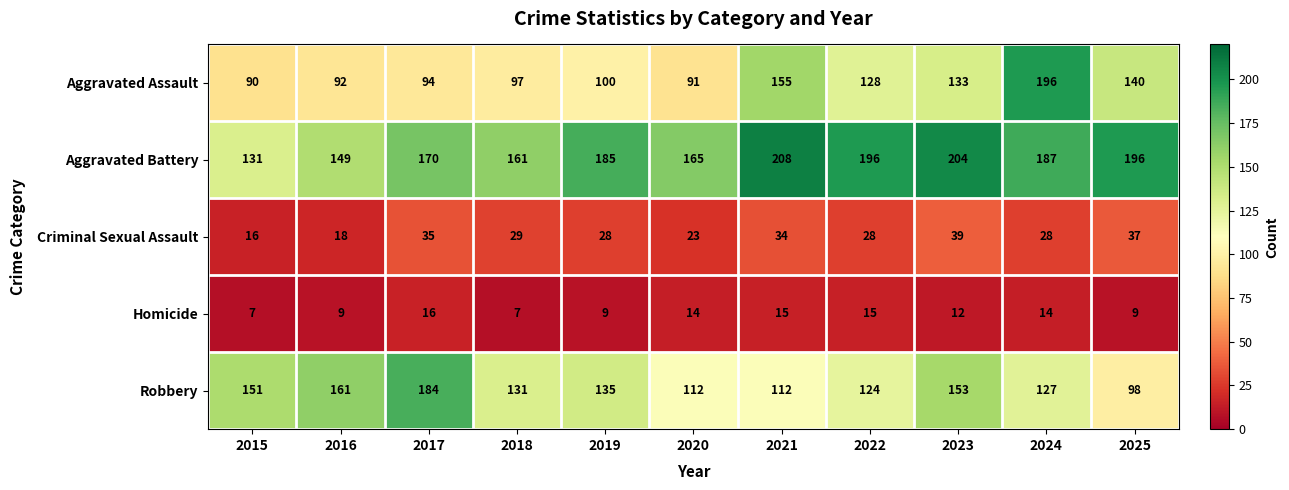

What is the lowest value of the Robbery series?

98